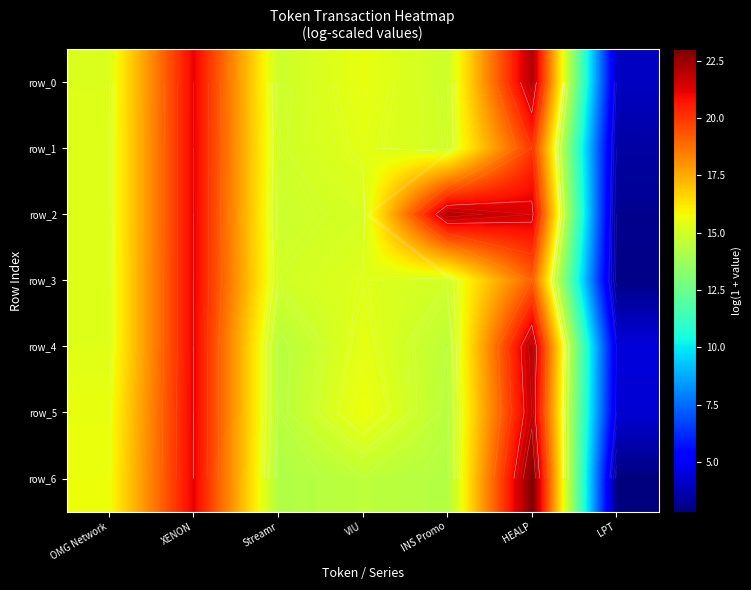

What is the total value across all series at OMG Network?

107.8